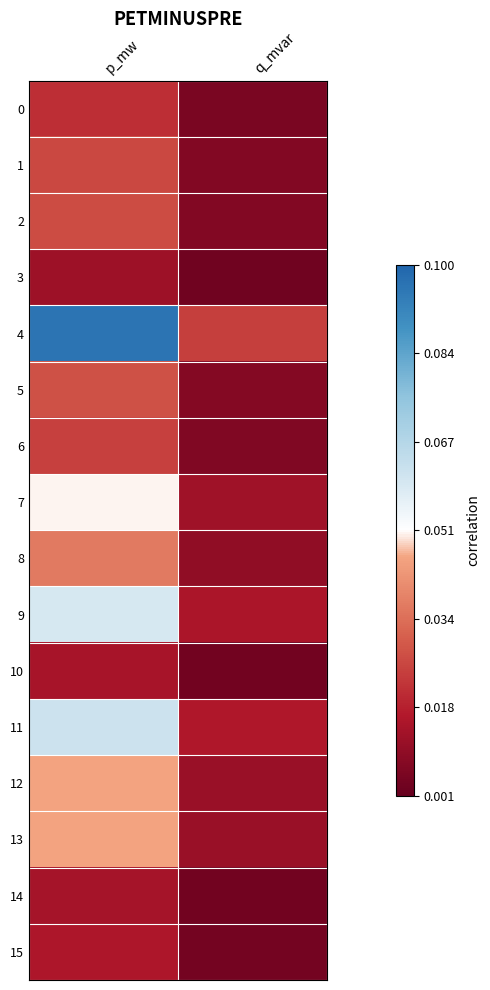

What is the difference between the highest and lowest values at p_mw?

0.1